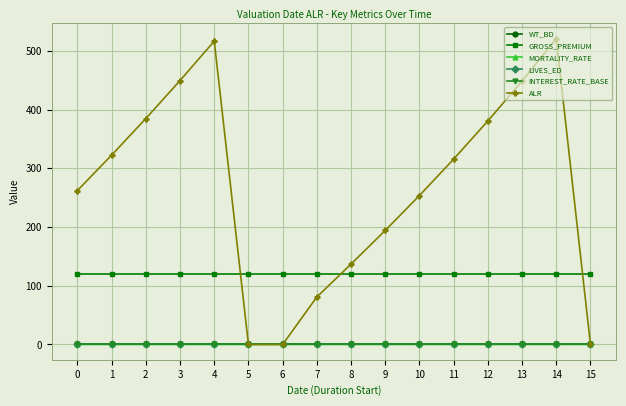

Which series has the largest total across all categories?

ALR